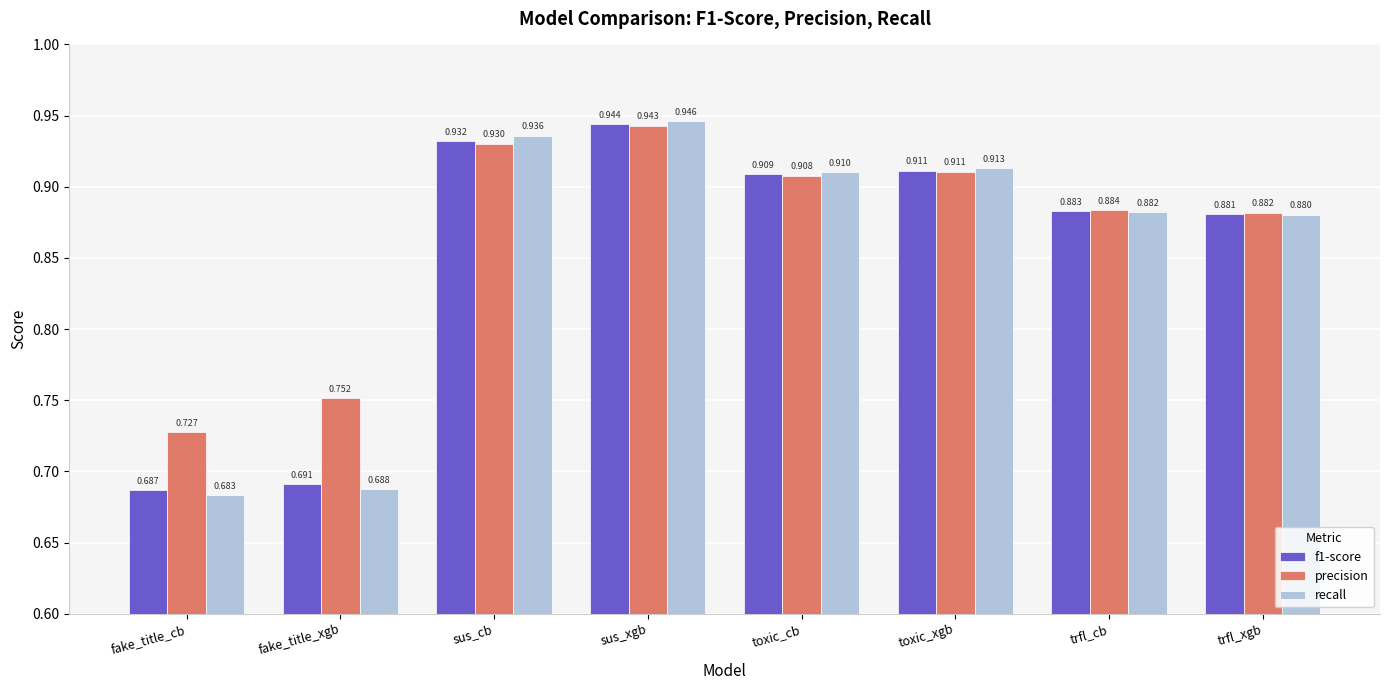

What are all the series names shown in the legend?

f1-score, precision, recall